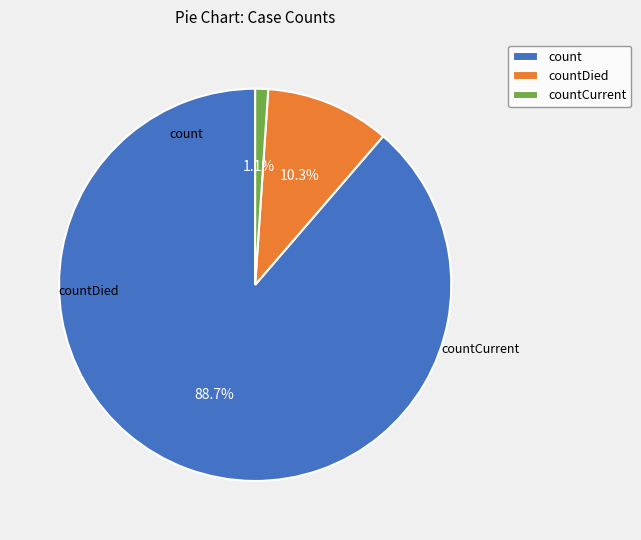

How many segments does this pie chart have?

3